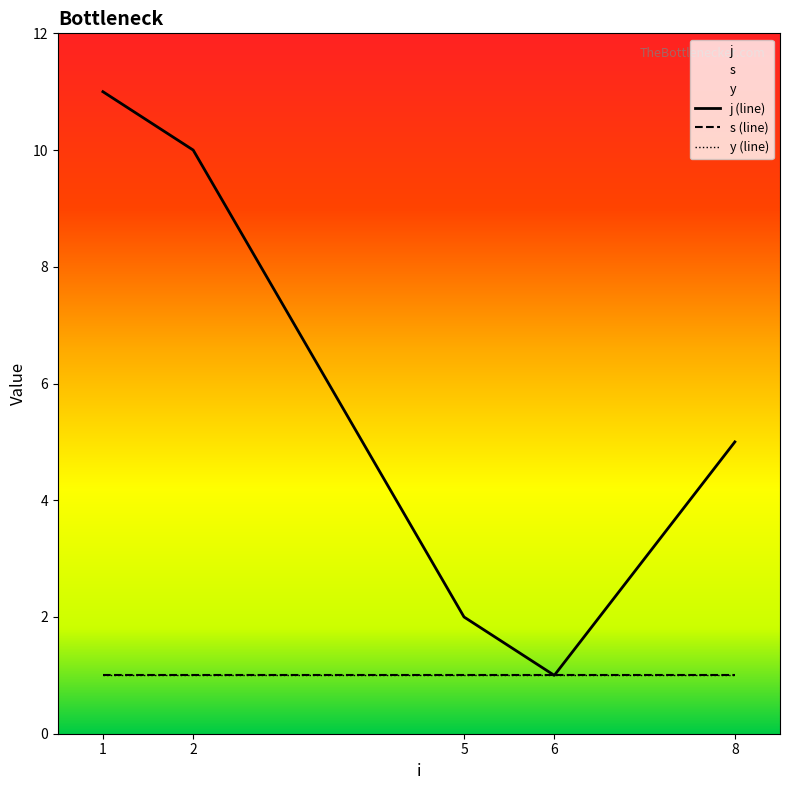

Which category has the lowest value across all series?

6